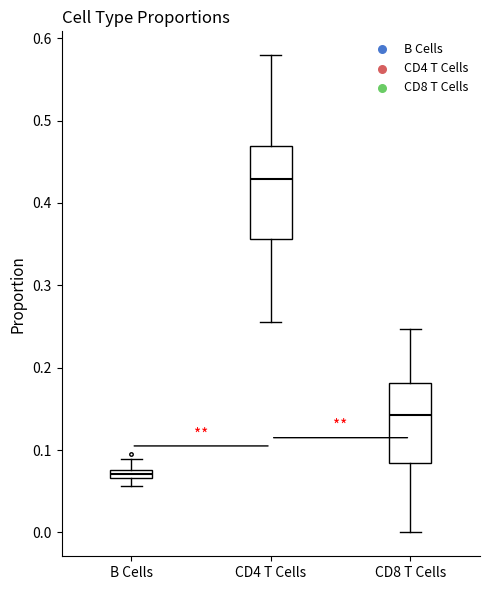

Which box has the highest median line?

CD4 T Cells